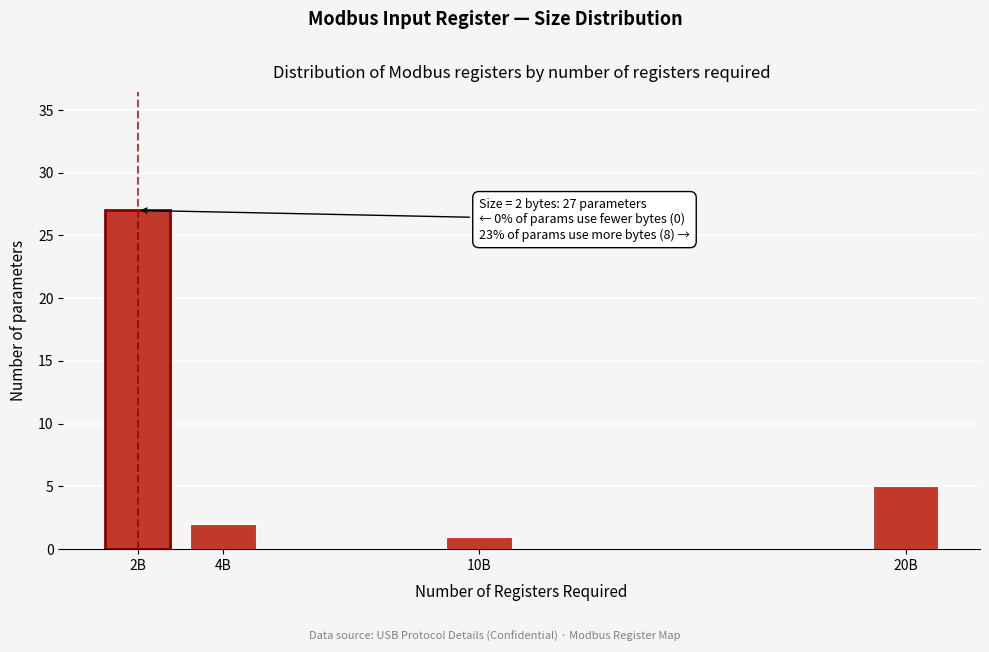

Reading left to right, list all the values displayed in this chart.

27	2	1	5